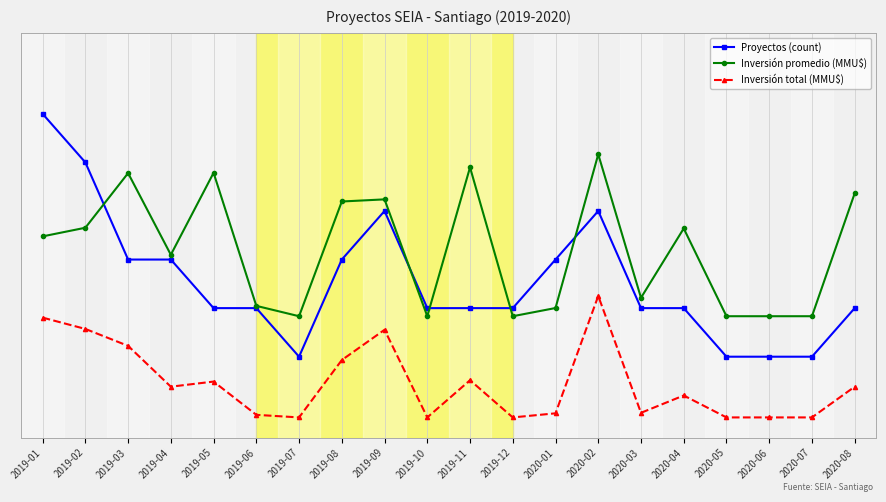

Is this an area chart (filled region under the line)?

No